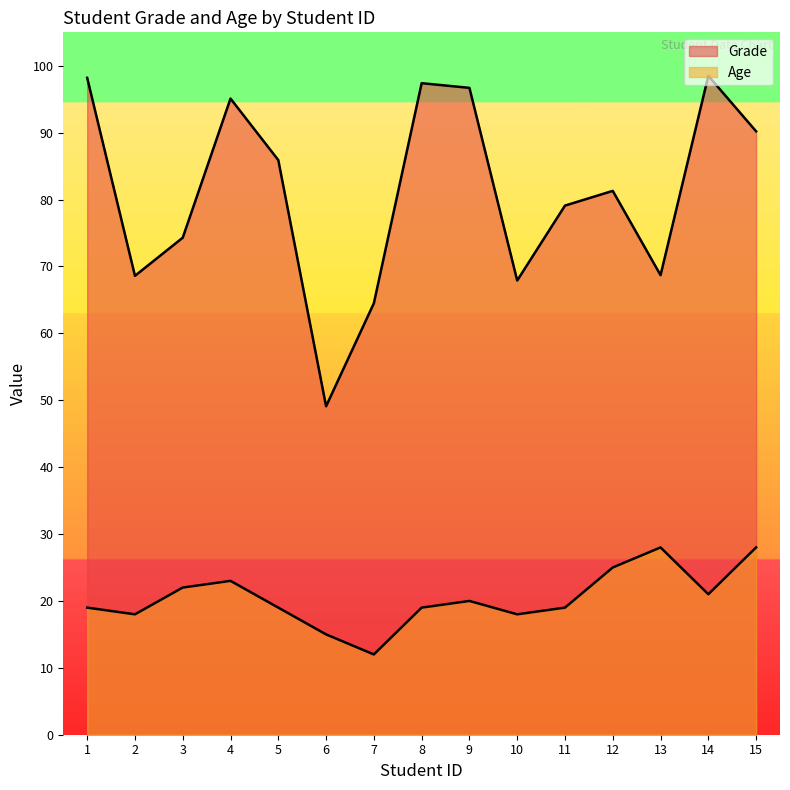

True or false: Age has more than 2 points higher than both neighbors.

True